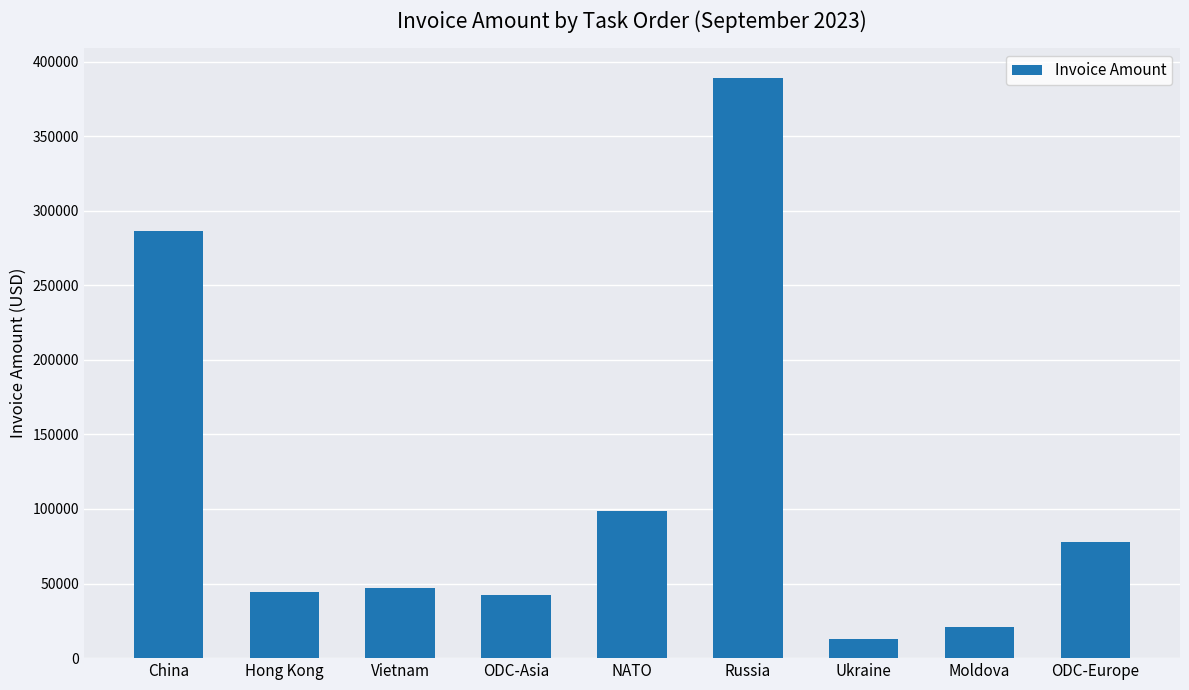

Are the bars grouped side by side (vs. stacked)?

No